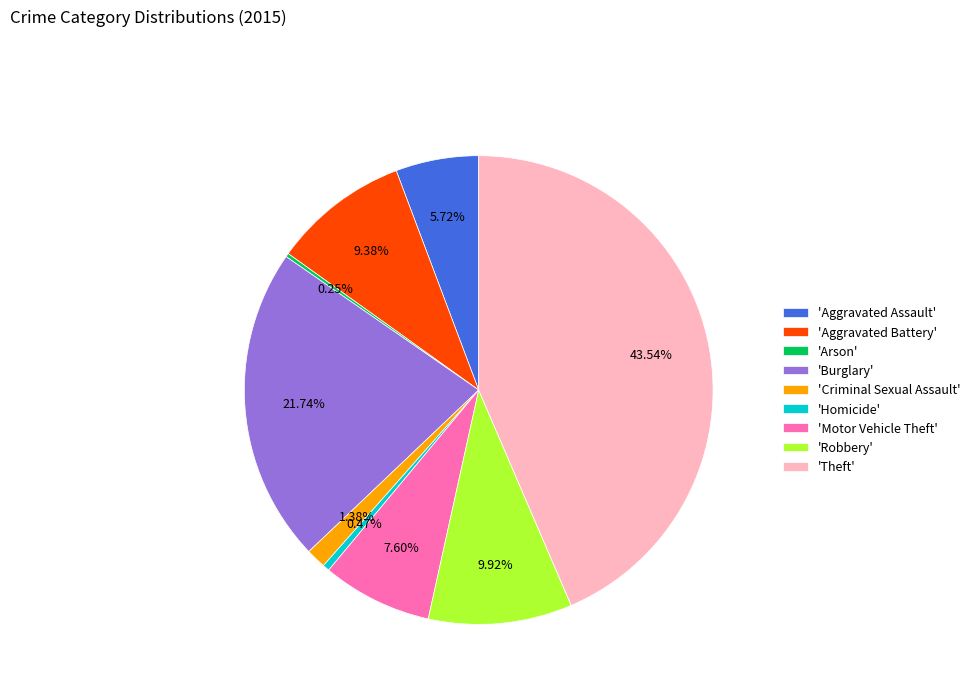

Which slice is the largest?

'Theft'